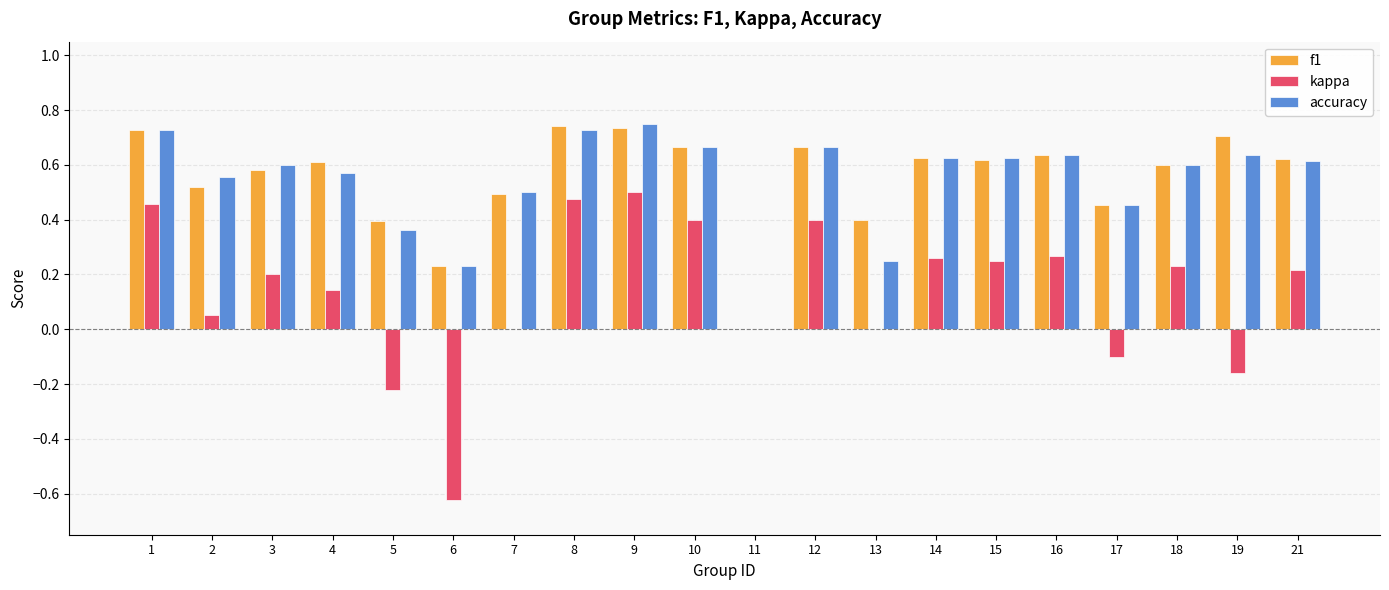

Is it true that f1 equals 0.6 at 21?

True